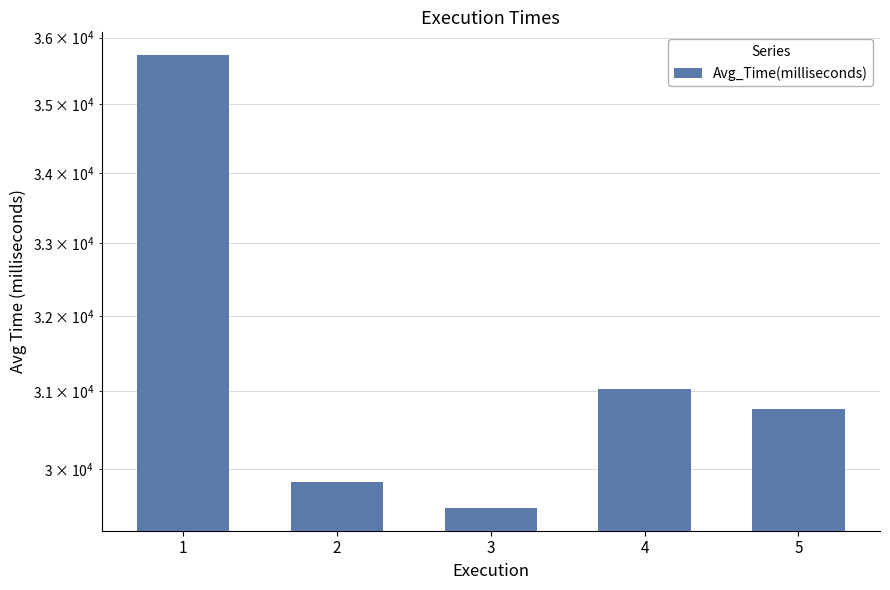

Which label corresponds to the smallest value in the chart?

3